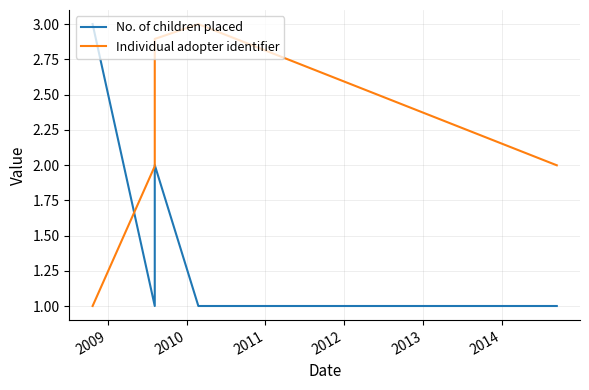

Is the value of Individual adopter identifier at 2011 greater than the value of No. of children placed at 2011?

Yes